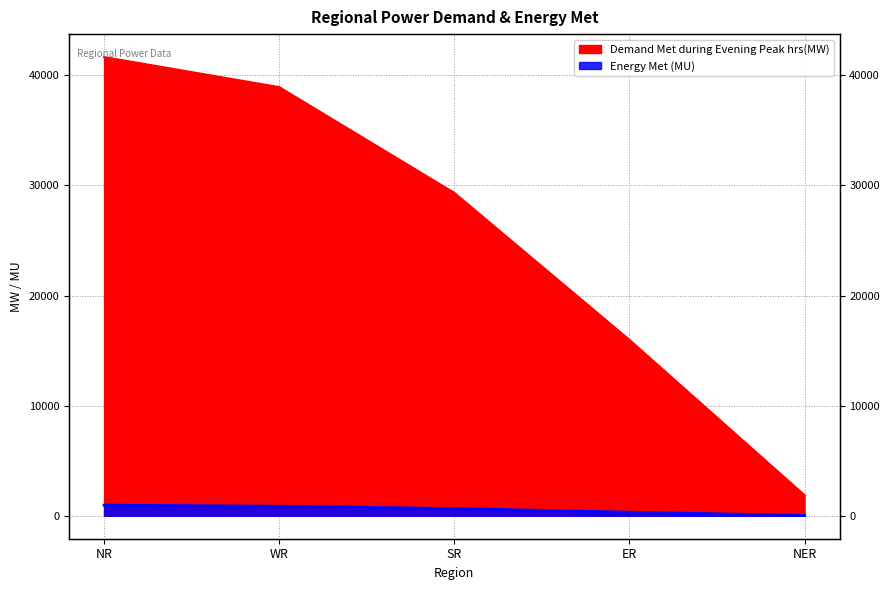

At which label does Demand Met during Evening Peak hrs(MW) first exceed 29323?

NR